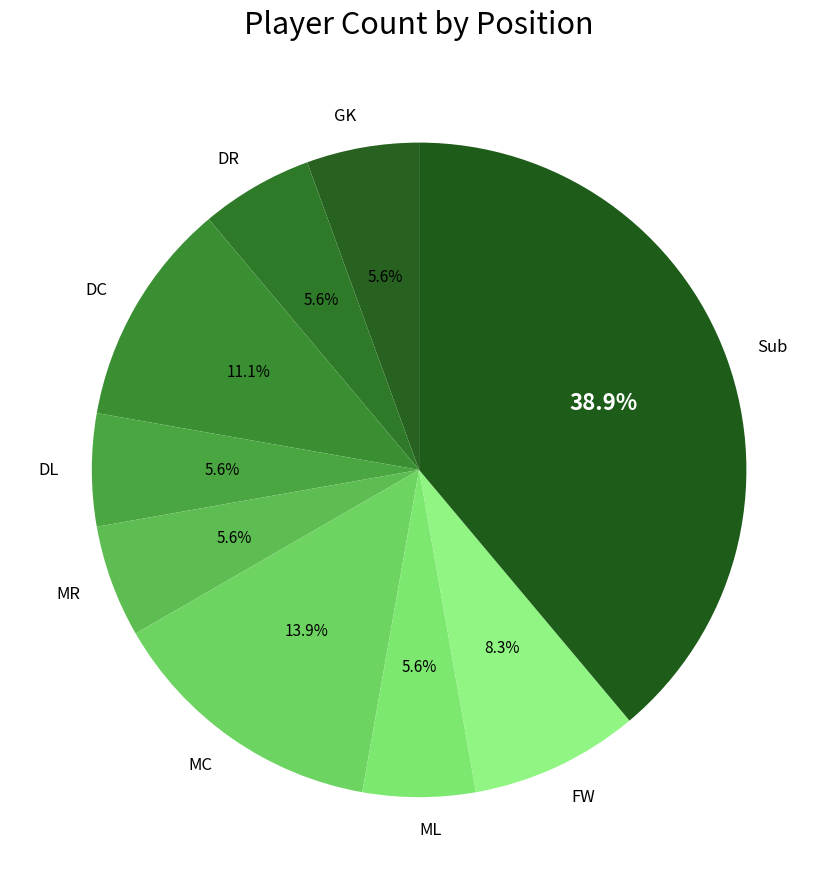

What percentage is the FW slice, to the nearest percent?

8%